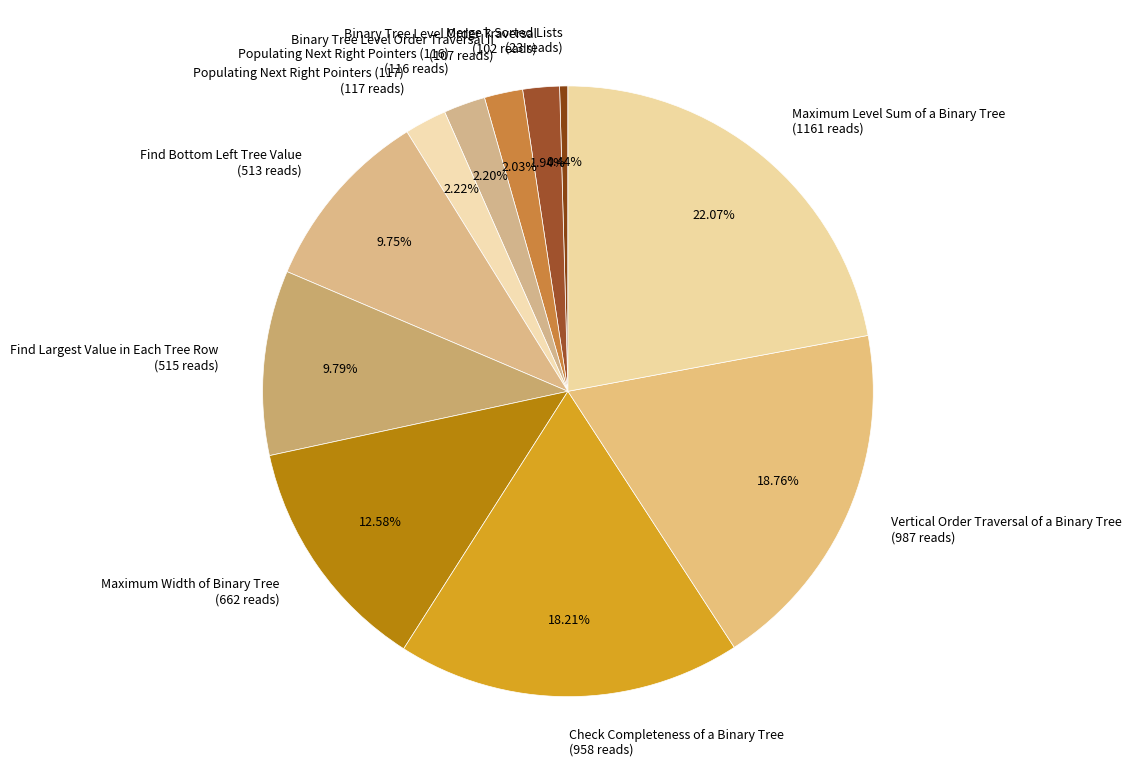

To the nearest percent, what is the difference between the largest and smallest slice percentages?

22%